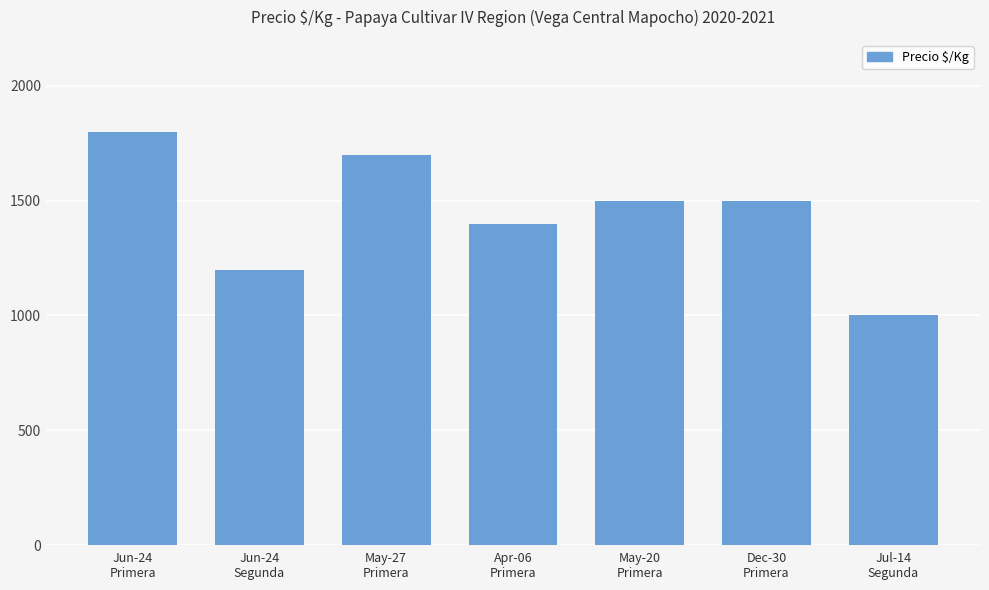

Is it true that the value at May-20
Primera is 1500?

True